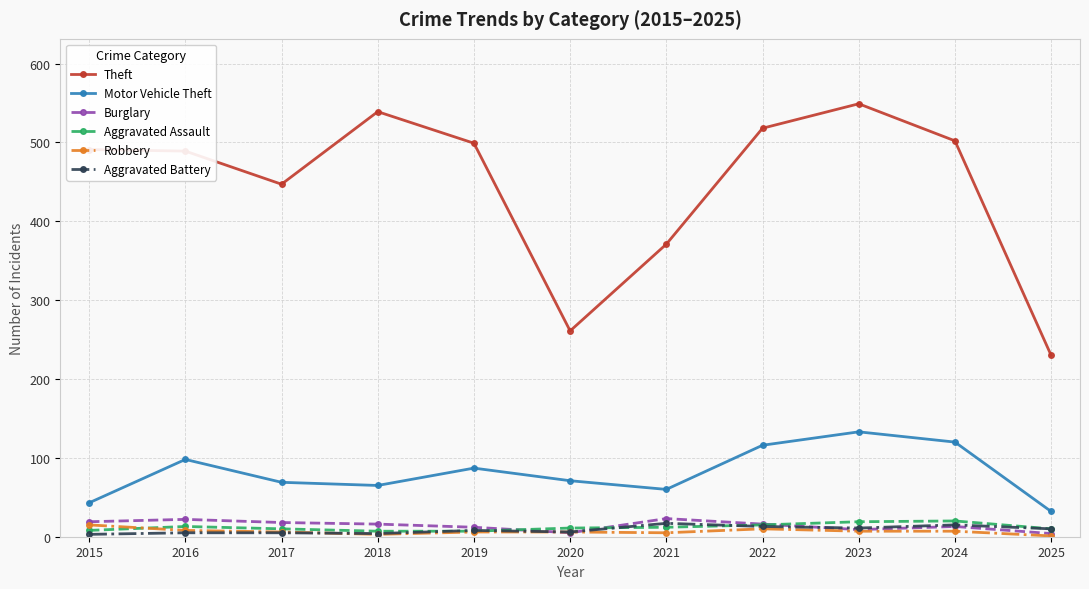

What is the value of the Motor Vehicle Theft point at the 6th from the left?

71